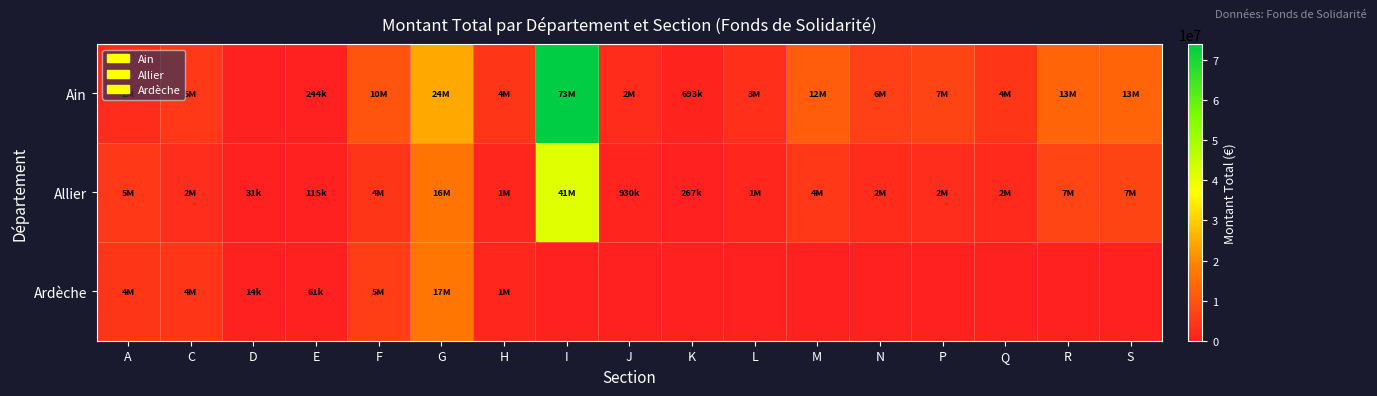

Which label corresponds to the largest value in the chart?

I